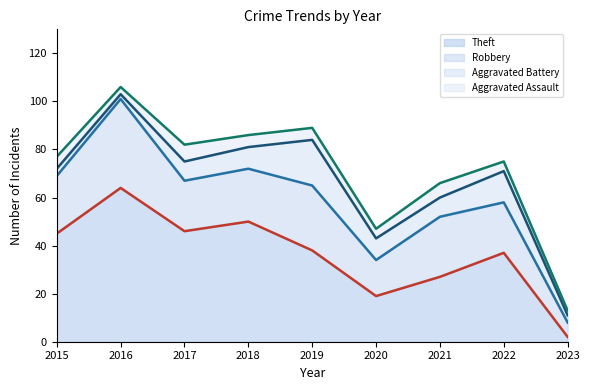

How many values in the Aggravated Assault series are below 5?

4